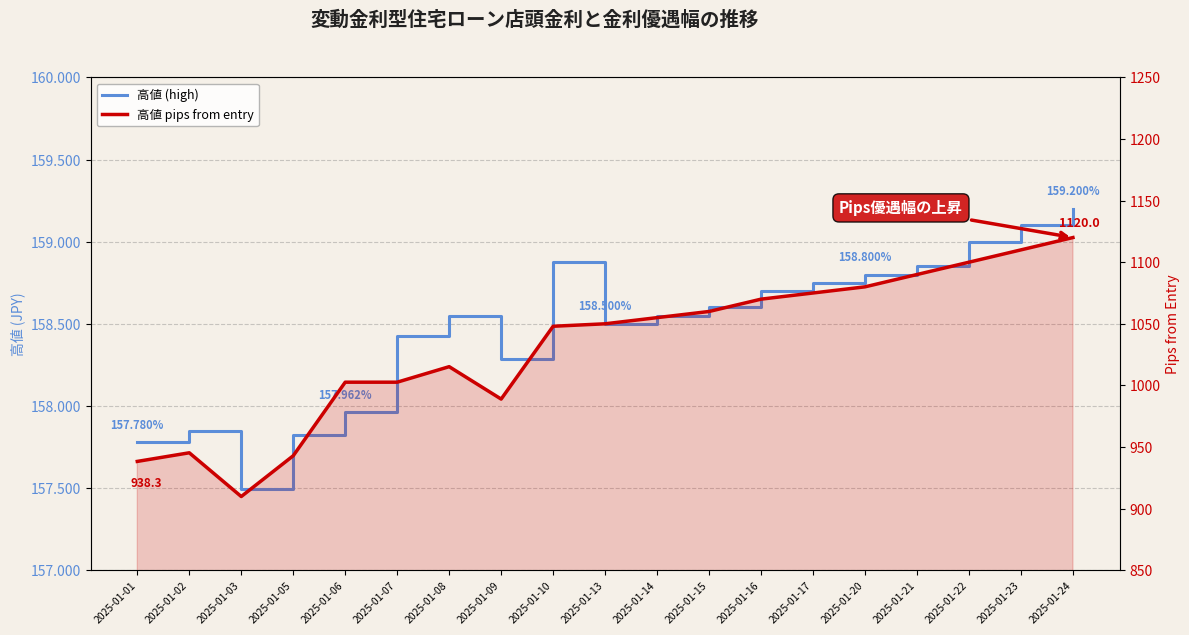

What is the value of the 高値 (high) point at the 3rd from the left?

157.5